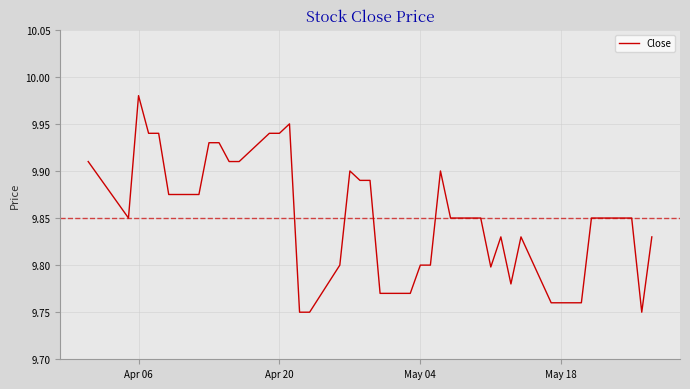

Does the chart have visible grid lines?

Yes